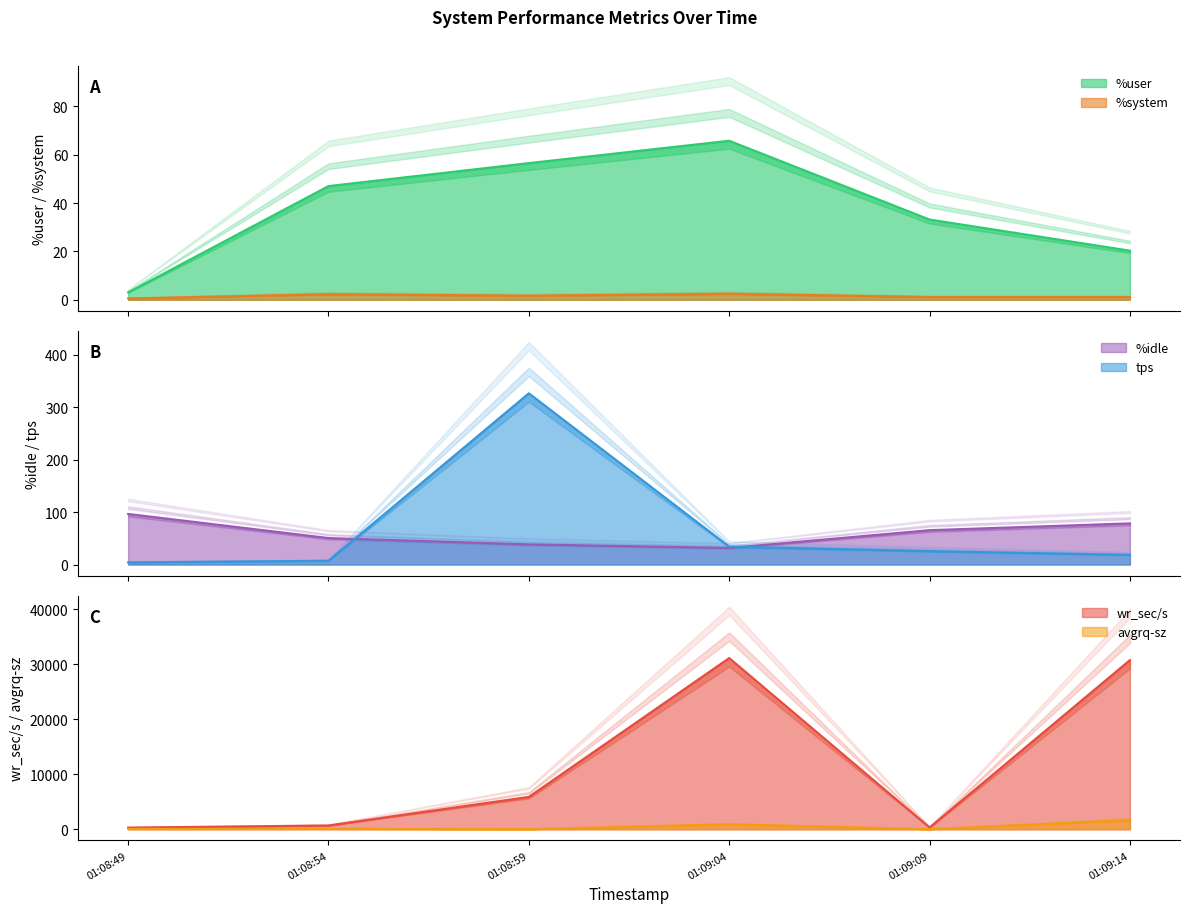

What is the difference between the tps values at 01:08:59 and 01:09:14?

307.8